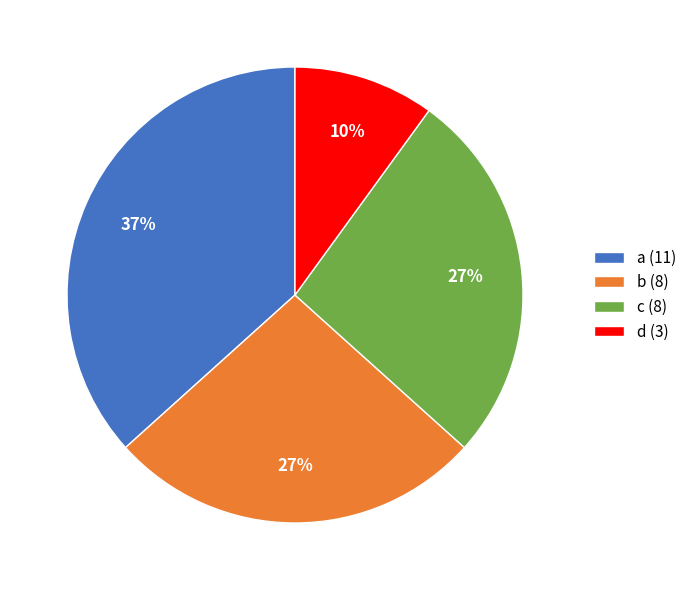

True or false: a accounts for 44% of the total.

False